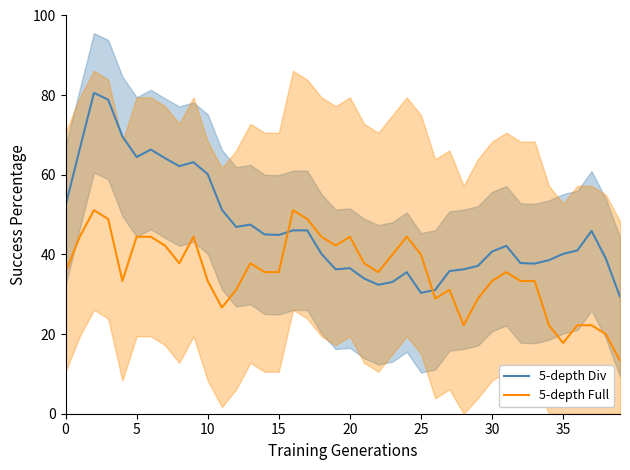

How many interior local valleys does the 5-depth Div series have?

8